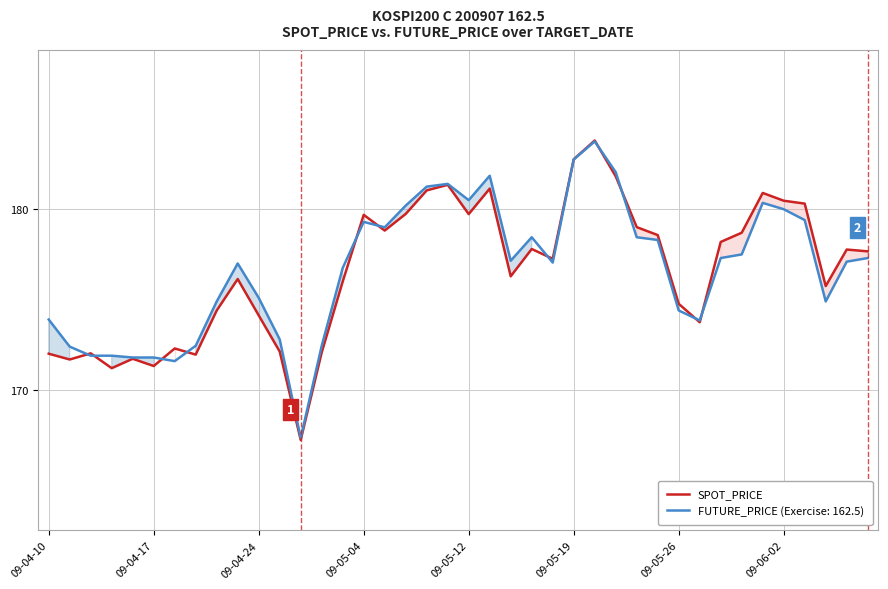

What value does the data have at 24?

177.3